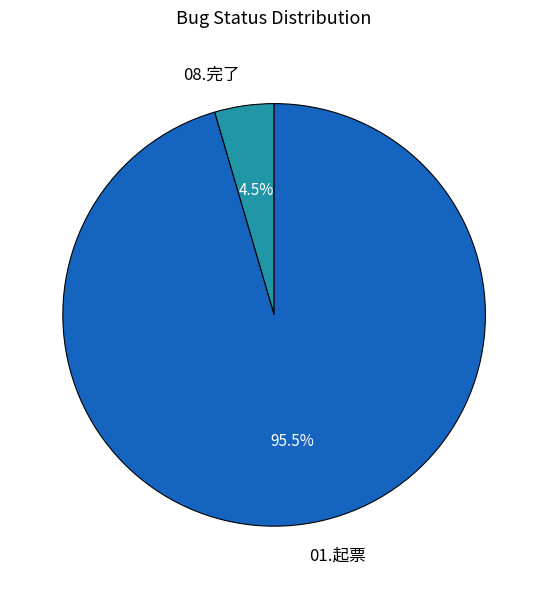

What is the total percentage of 08.完了 and 01.起票?

100.0%